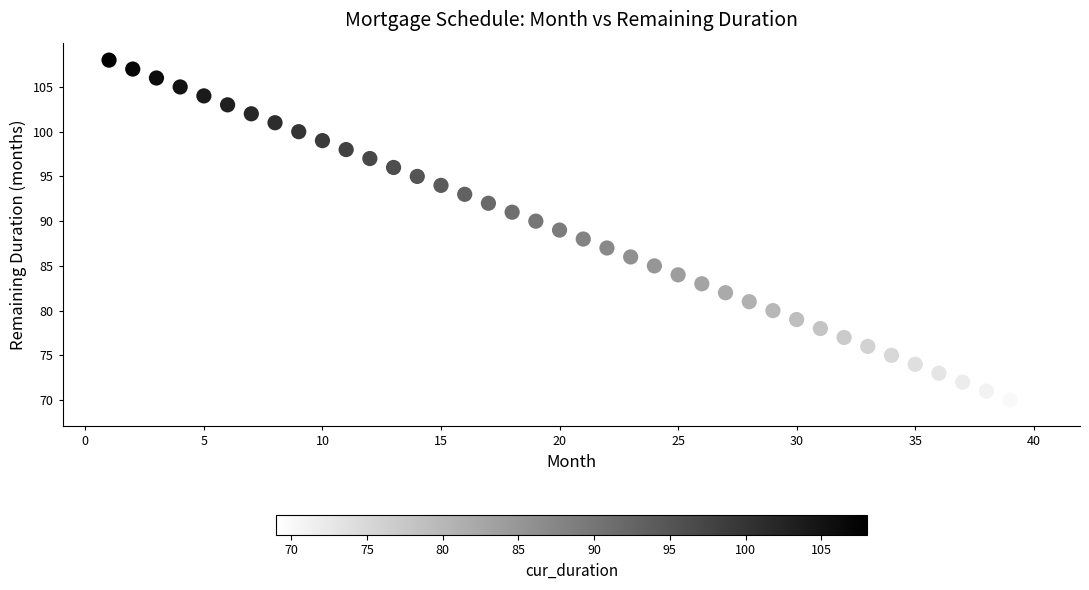

What is the range of X values (max minus min)?

39